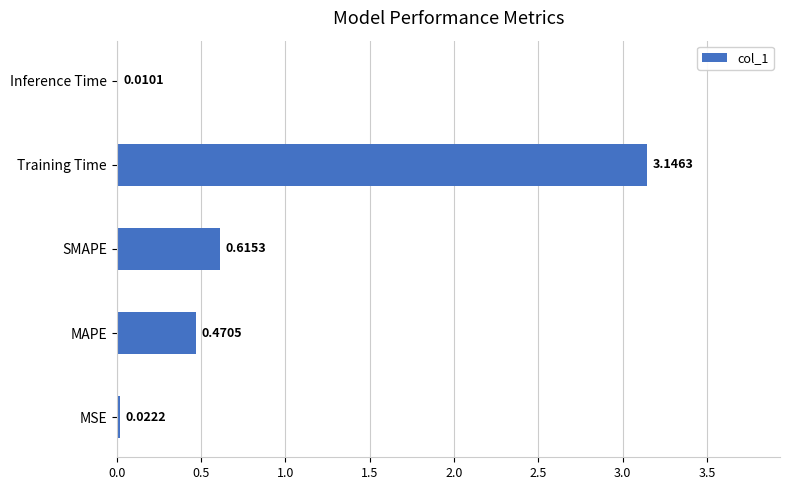

Where is the data nearest to the value 1?

SMAPE